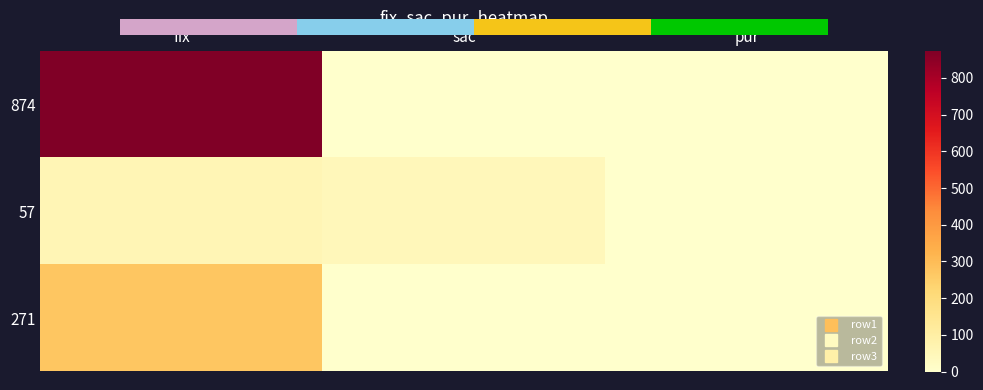

Which series changed the most between fix and sac?

874